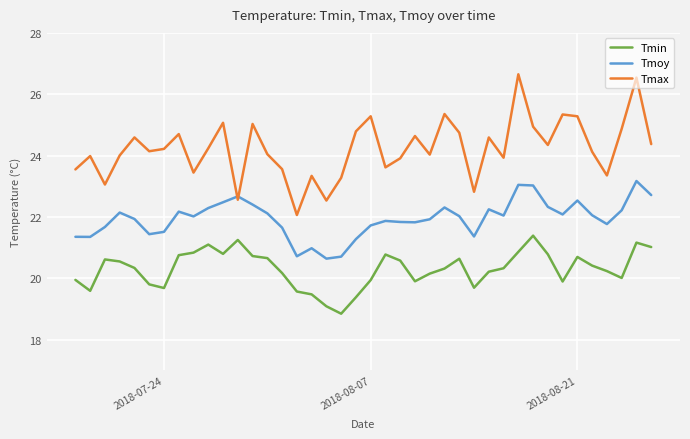

Rank the series by their average value, from highest to lowest.

Tmax, Tmoy, Tmin